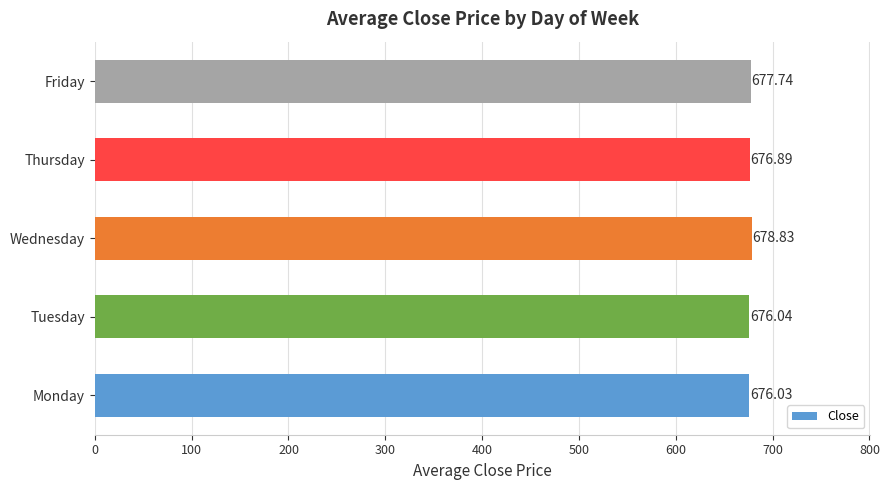

List the labels in order of value, largest first.

Wednesday, Friday, Thursday, Tuesday, Monday